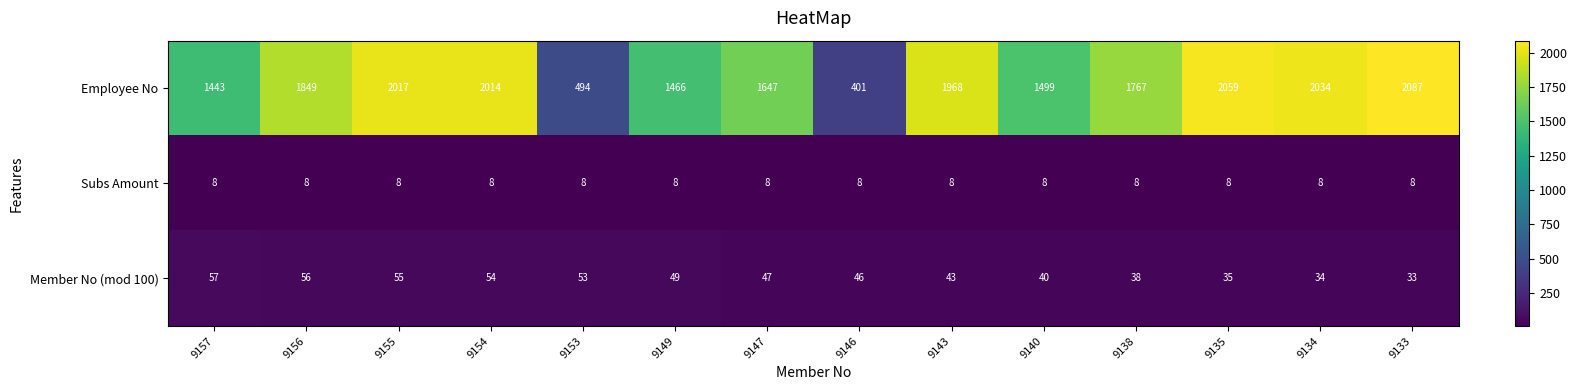

What is the approximate value of Subs Amount at 9147?

8